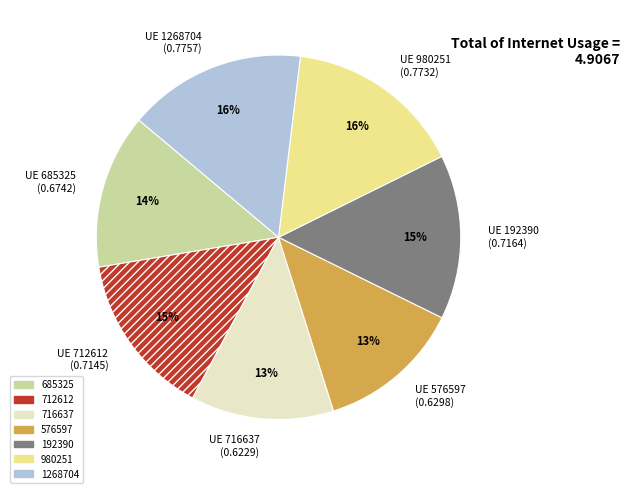

To the nearest percent, what is the average slice percentage?

14%